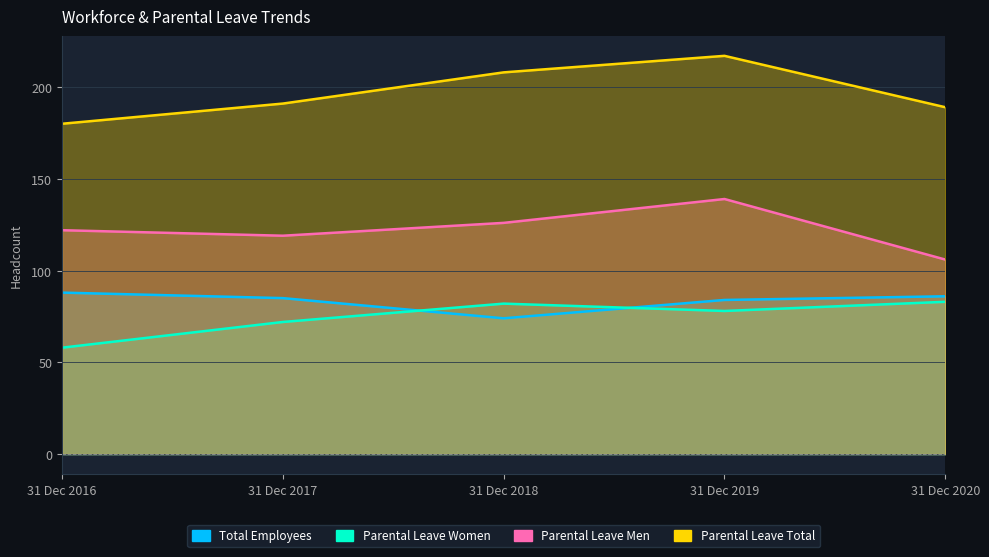

Which label corresponds to the largest value in the chart?

31 Dec 2019